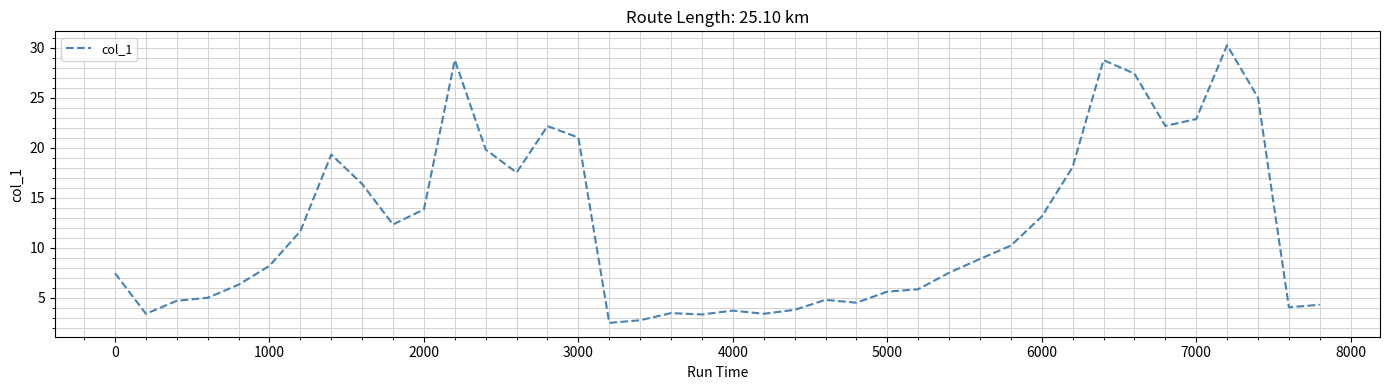

What is the minimum value shown in the chart?

2.5